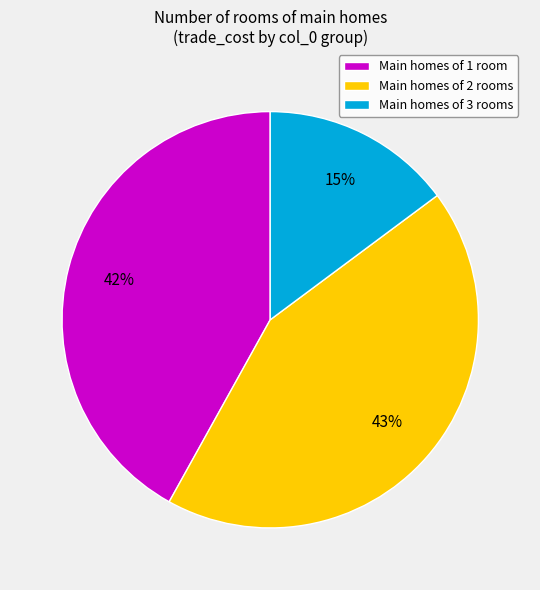

The Main homes of 3 rooms slice represents 26% of the pie. True or false?

False